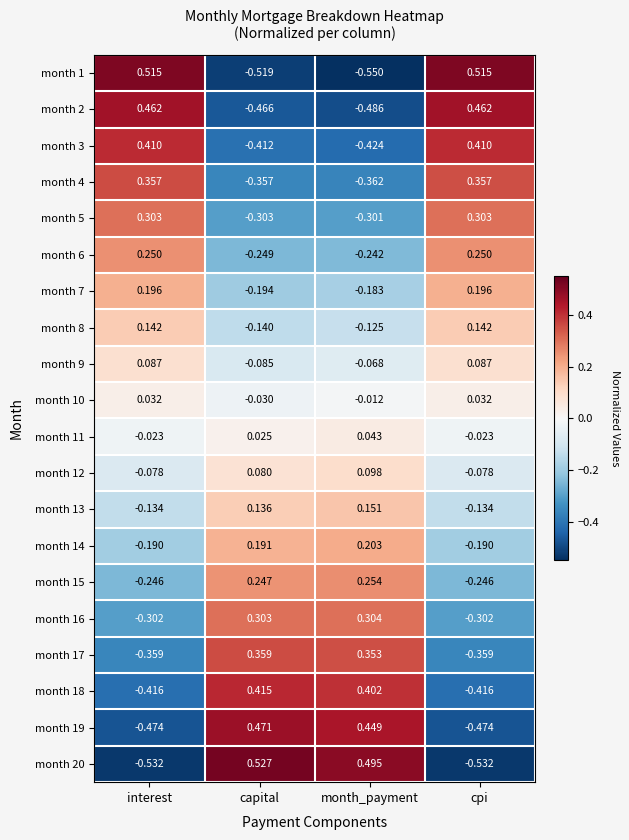

Where does the month 20 series first go above 0?

capital